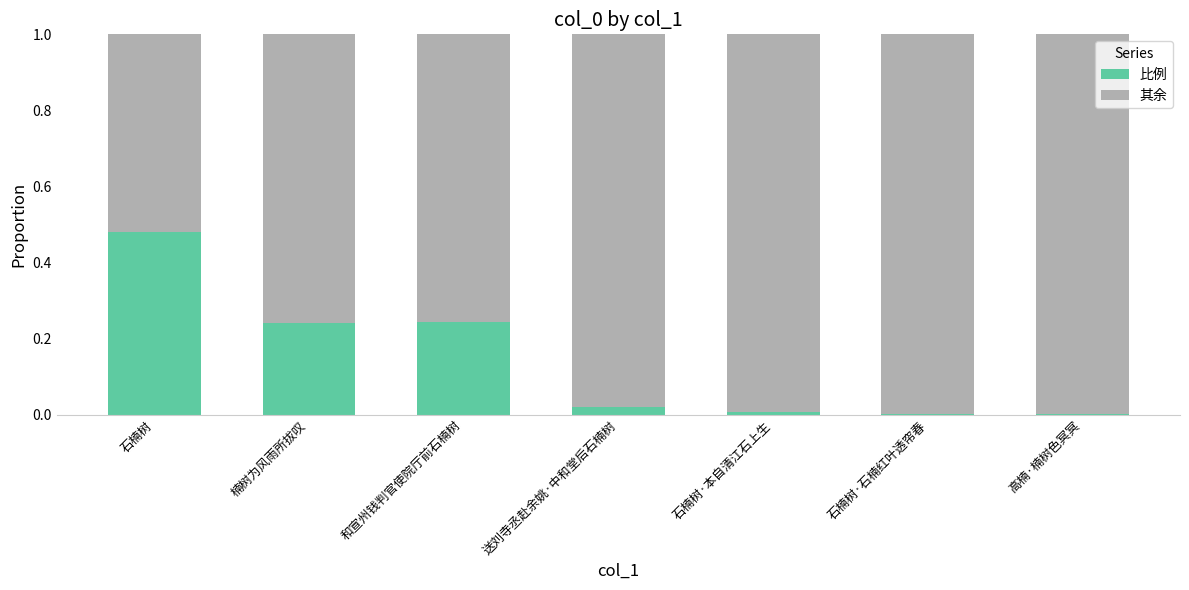

The 比例 series shows 0.0 at 送刘寺丞赴余姚·中和堂后石楠树. True or false?

True